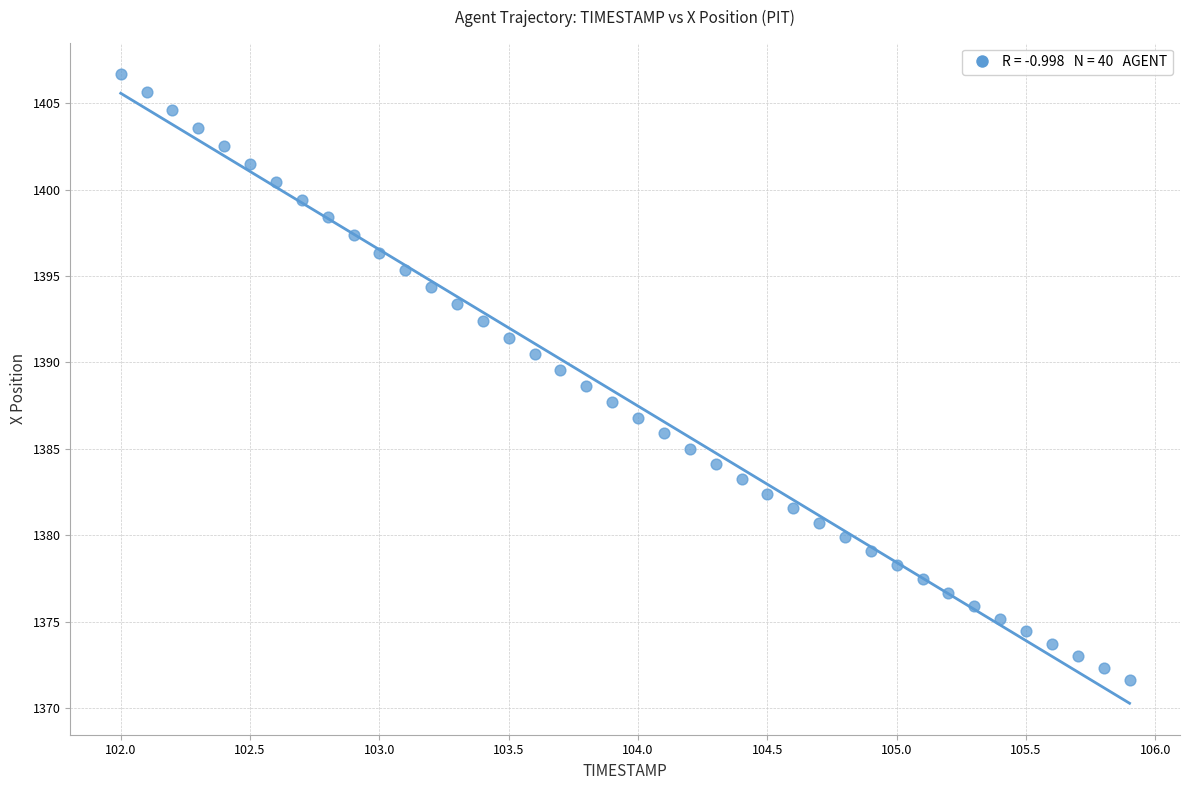

What is the range of Y values (max minus min)?

35.1